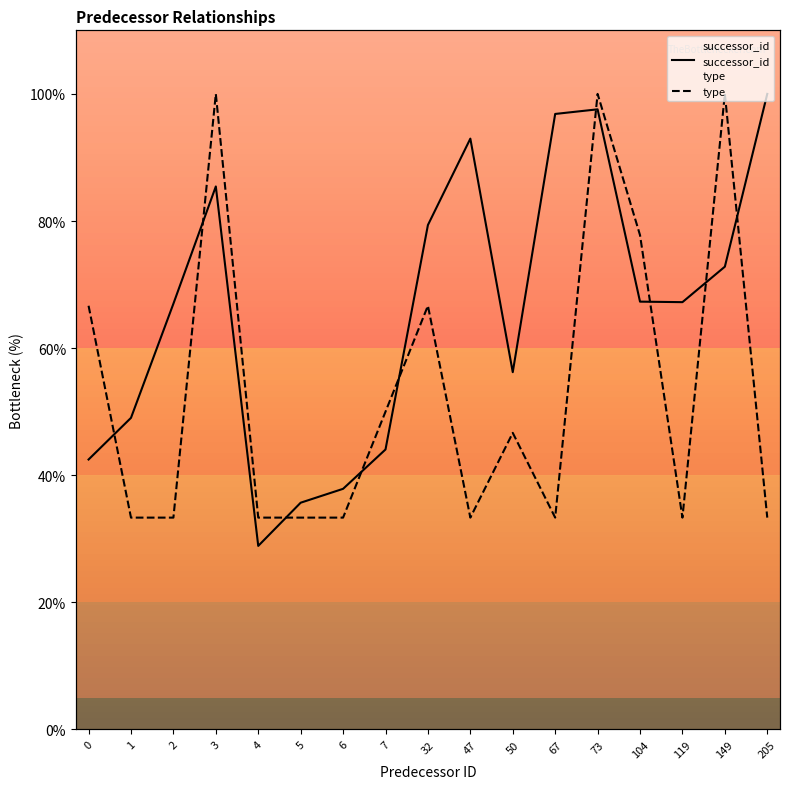

Rank the series at 67 from highest to lowest value.

successor_id, type